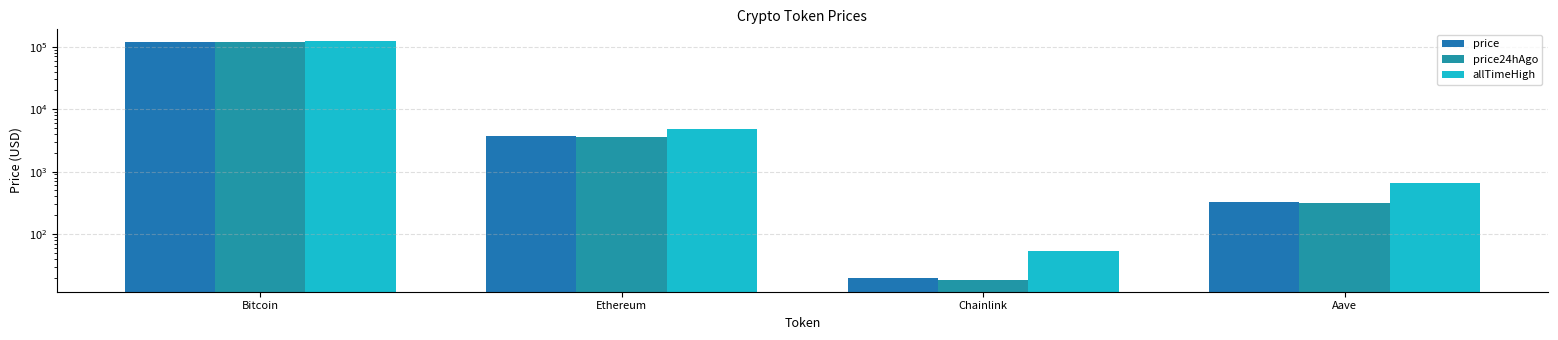

What is the difference between the maximum and minimum values in the price series?

118238.5